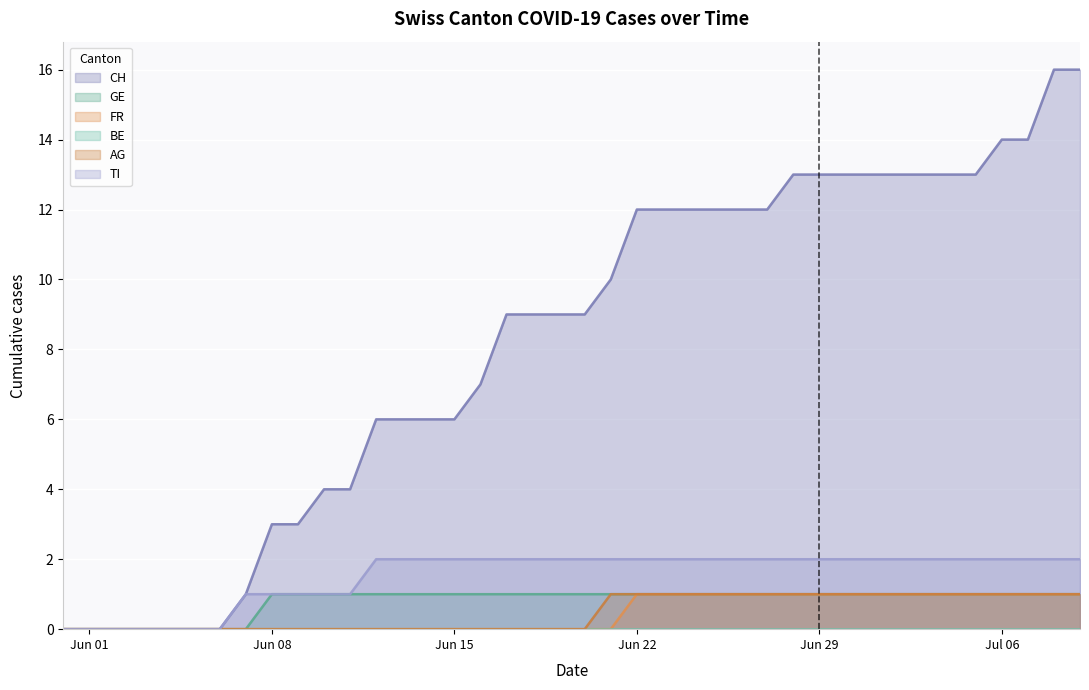

At which category does the chart reach its minimum across all series?

2020-05-31